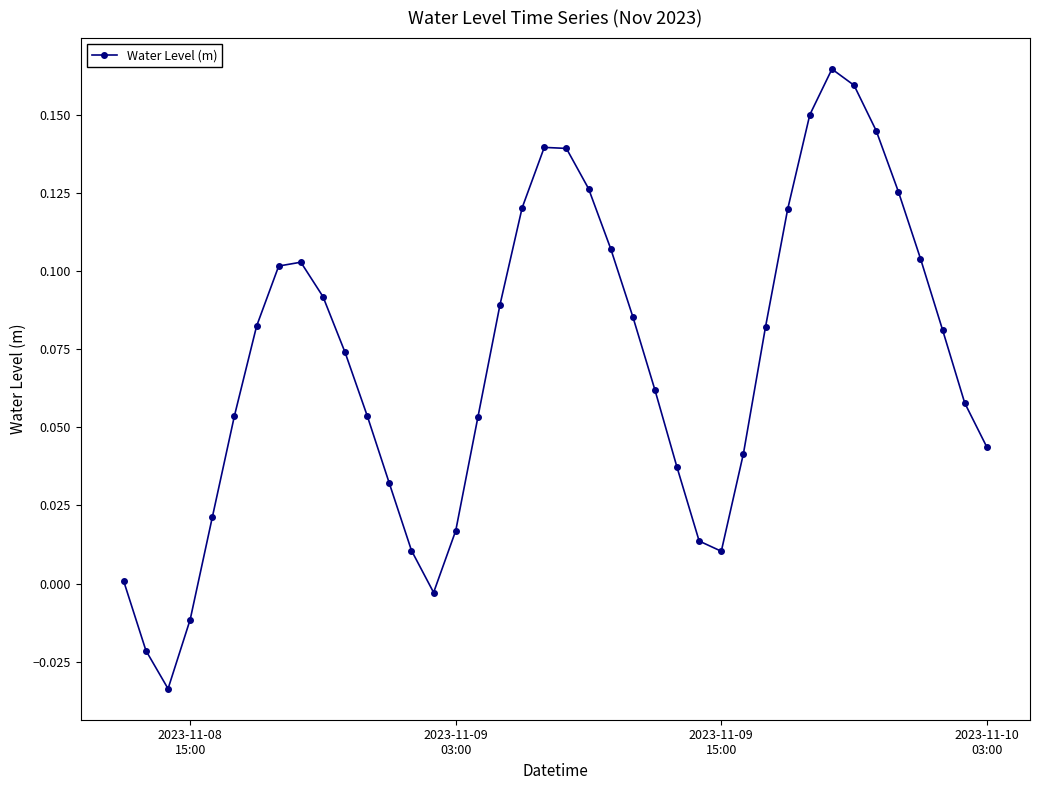

What is the sum of all values?

2.8